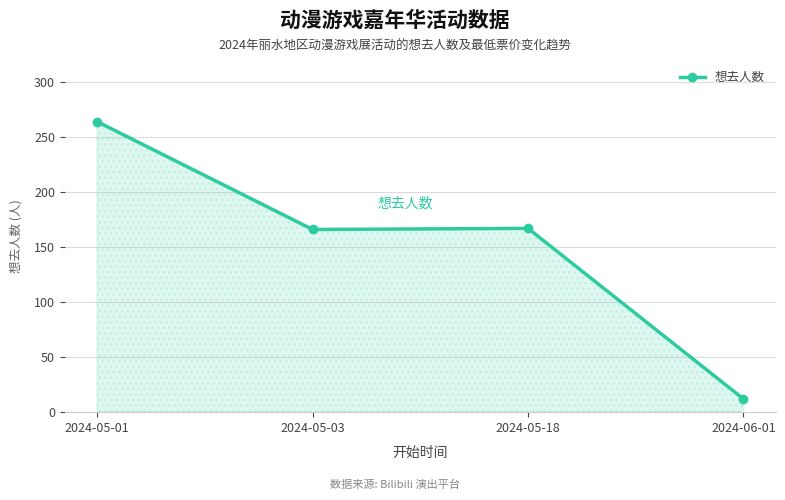

What is the label of the 4th point from the left?

2024-06-01